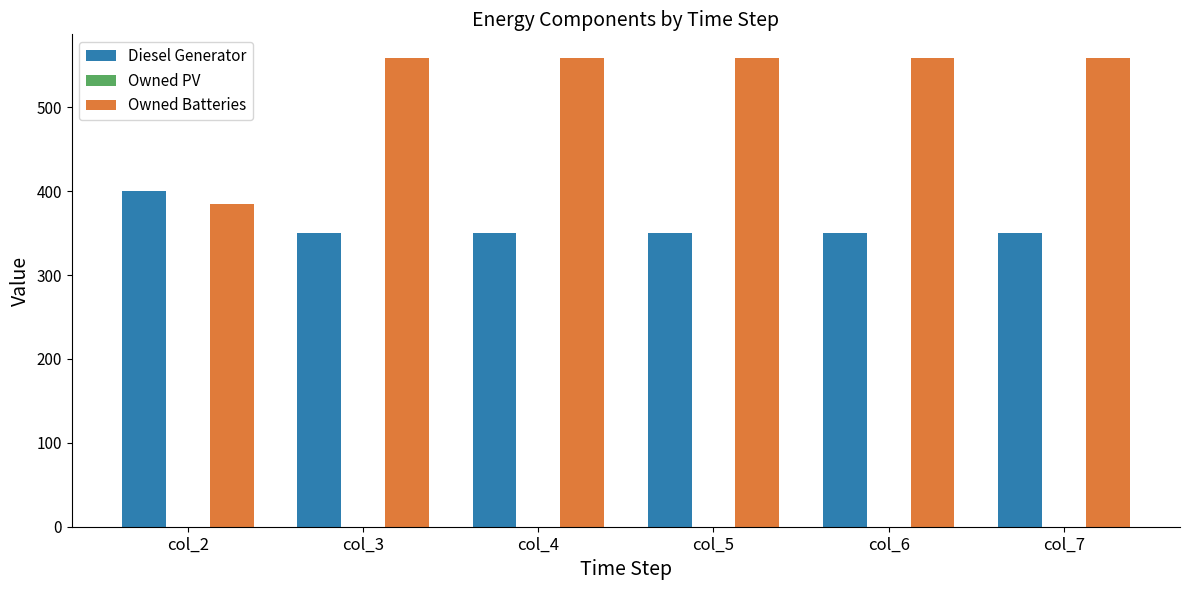

How many data points in Diesel Generator are above 350?

1